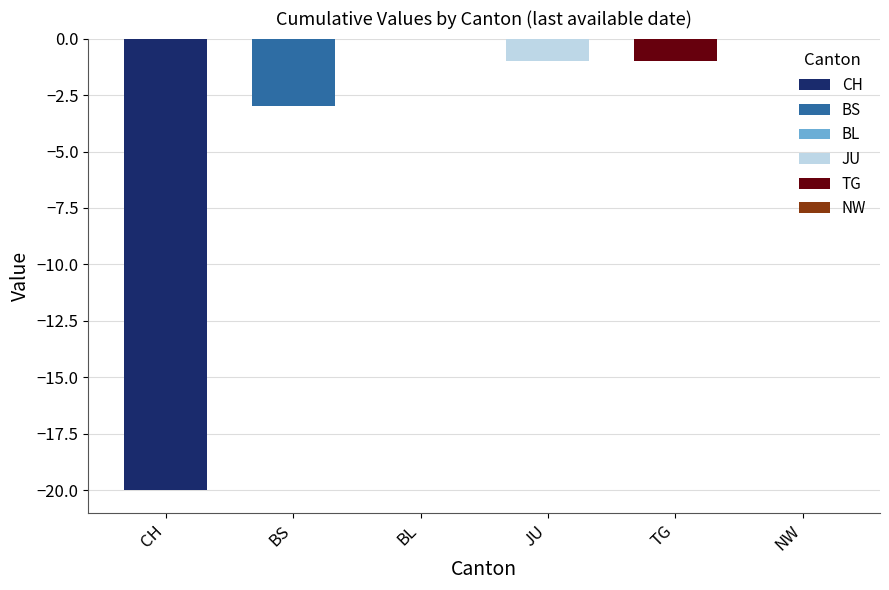

Which series has the widest spread of values?

CH